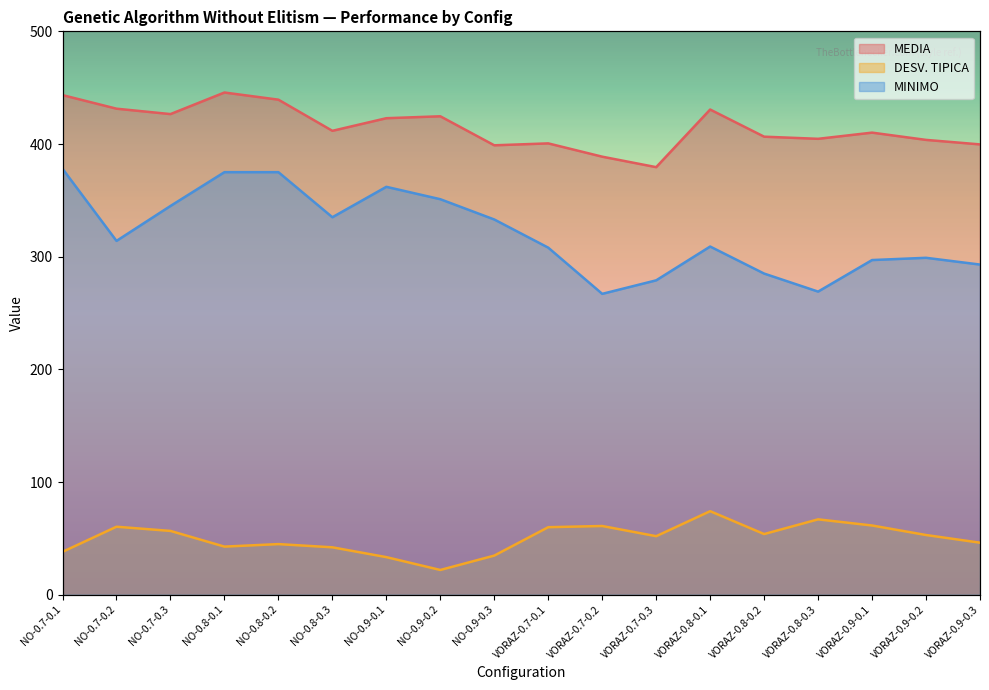

What are all the series names shown in the legend?

MEDIA, DESV. TIPICA, MINIMO